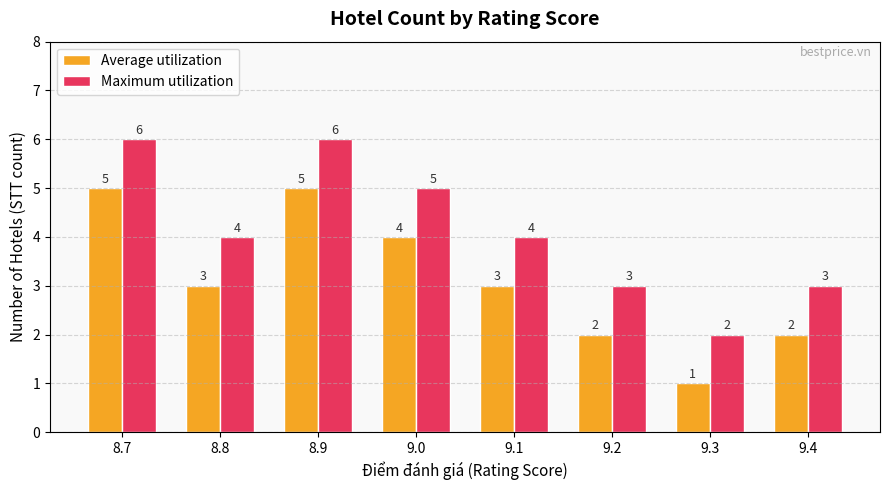

The Average utilization series shows 4 at 9.0. True or false?

True